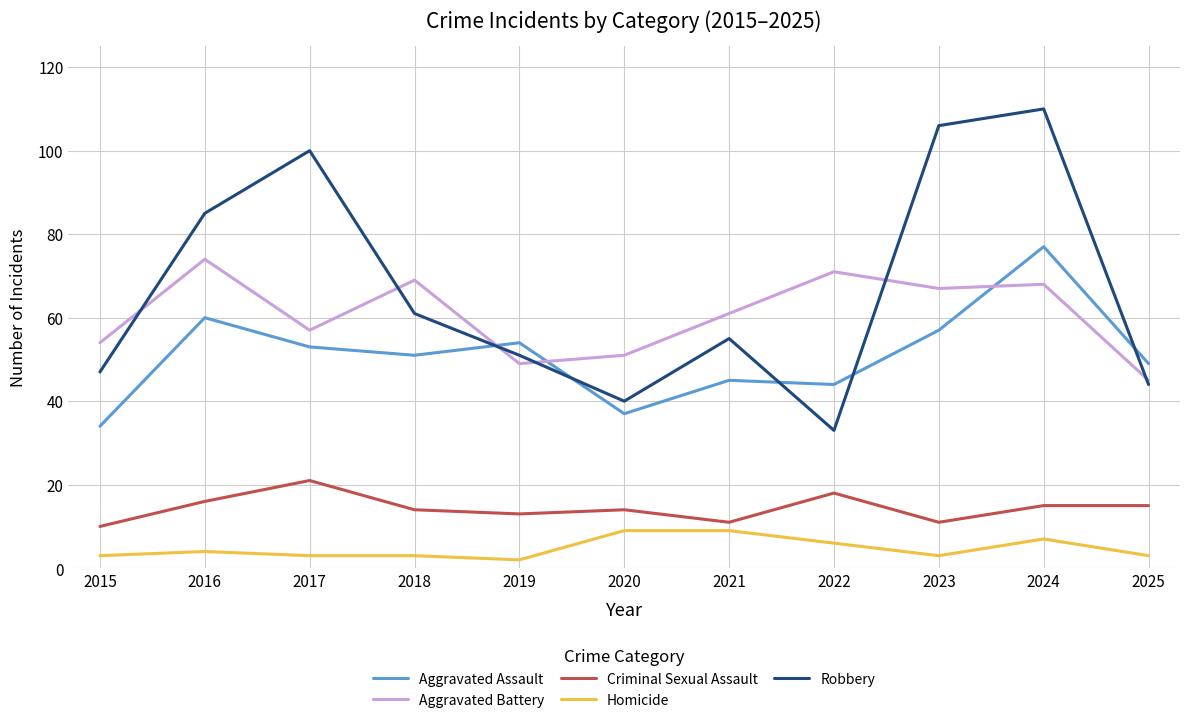

Reading left to right, list all the values displayed in this chart.

Aggravated Assault: 2015=34	2016=60	2017=53	2018=51	2019=54	2020=37	2021=45	2022=44	2023=57	2024=77	2025=49
Aggravated Battery: 2015=54	2016=74	2017=57	2018=69	2019=49	2020=51	2021=61	2022=71	2023=67	2024=68	2025=45
Criminal Sexual Assault: 2015=10	2016=16	2017=21	2018=14	2019=13	2020=14	2021=11	2022=18	2023=11	2024=15	2025=15
Homicide: 2015=3	2016=4	2017=3	2018=3	2019=2	2020=9	2021=9	2022=6	2023=3	2024=7	2025=3
Robbery: 2015=47	2016=85	2017=100	2018=61	2019=51	2020=40	2021=55	2022=33	2023=106	2024=110	2025=44